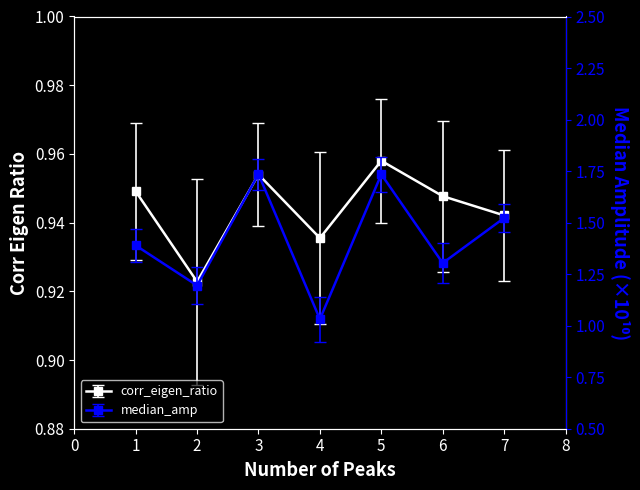

Does the chart have visible grid lines?

No